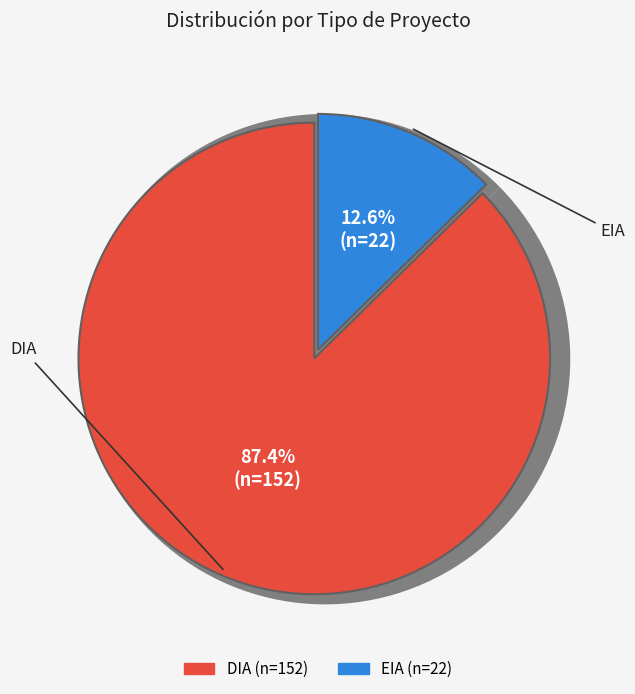

Rank the categories by value from lowest to highest.

EIA, DIA